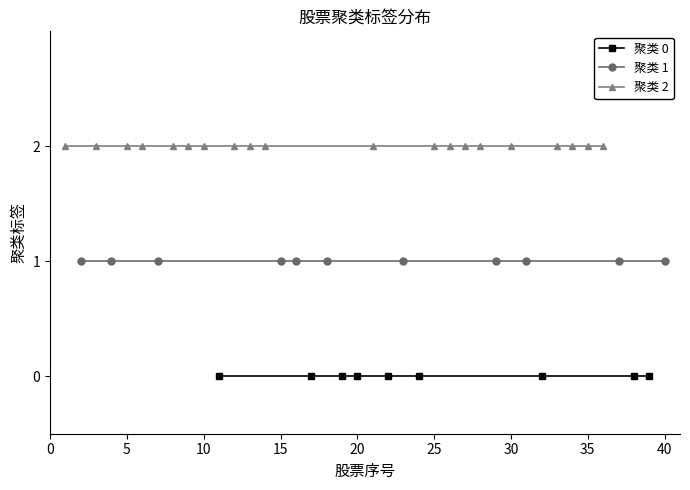

What are all the series names shown in the legend?

cluster_0, cluster_1, cluster_2